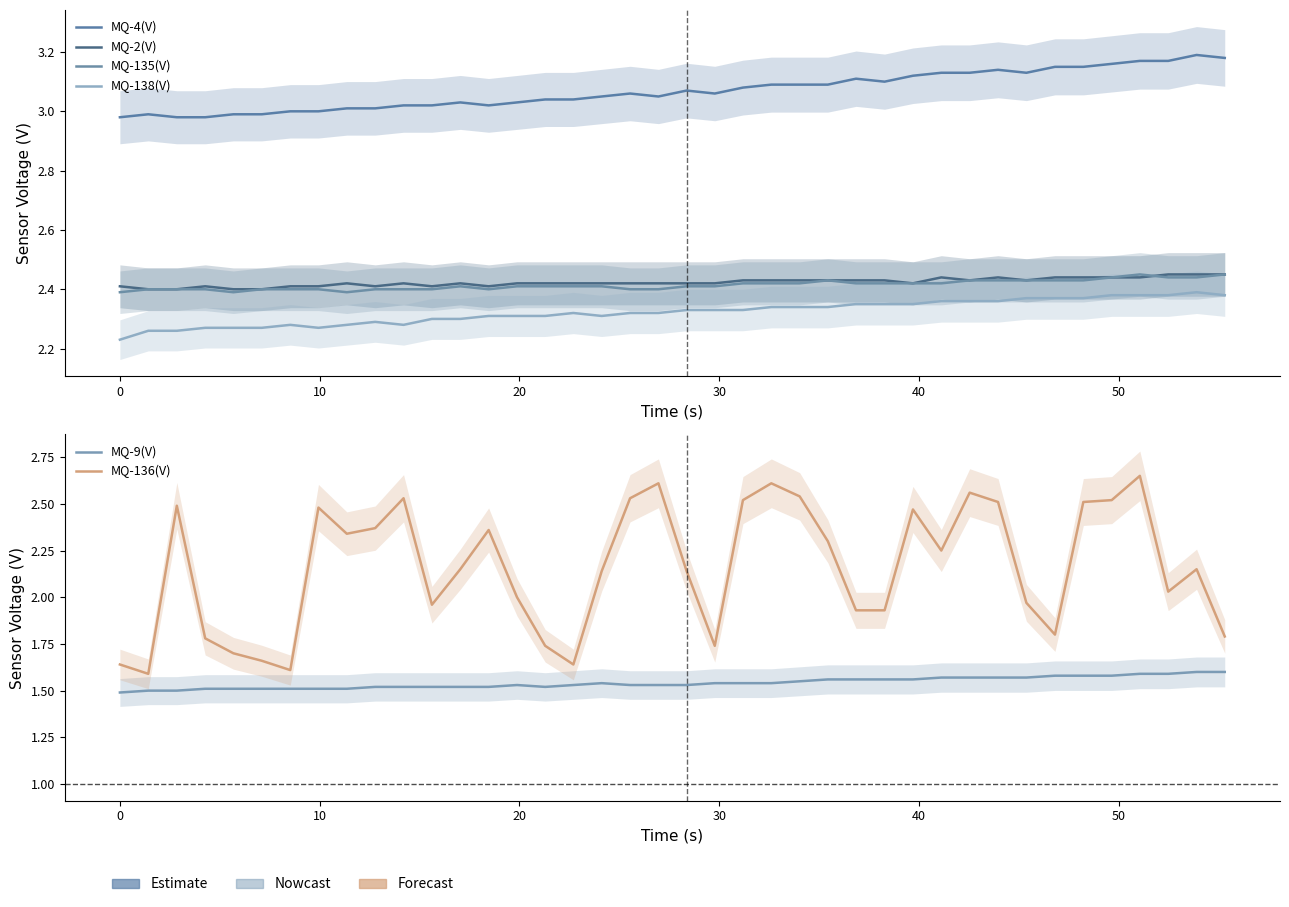

At how many categories does at least one series exceed 3?

32